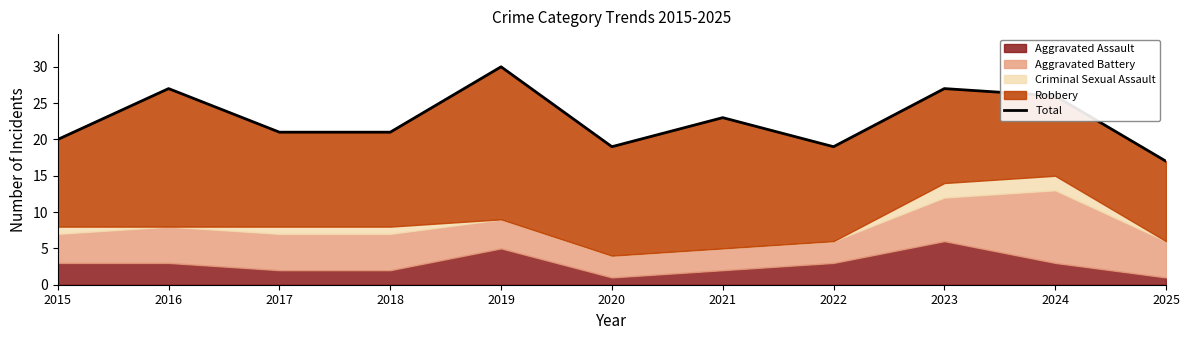

Where is the first local maximum?

2016